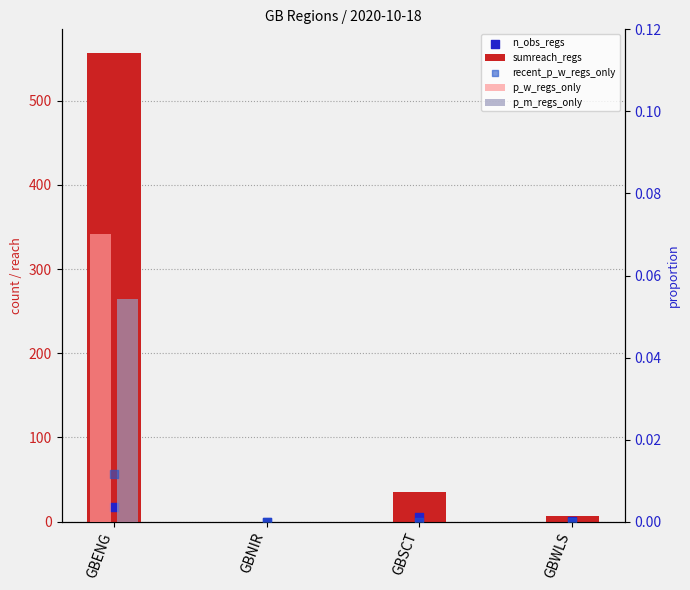

Which series reaches the minimum Y coordinate?

sumreach_regs